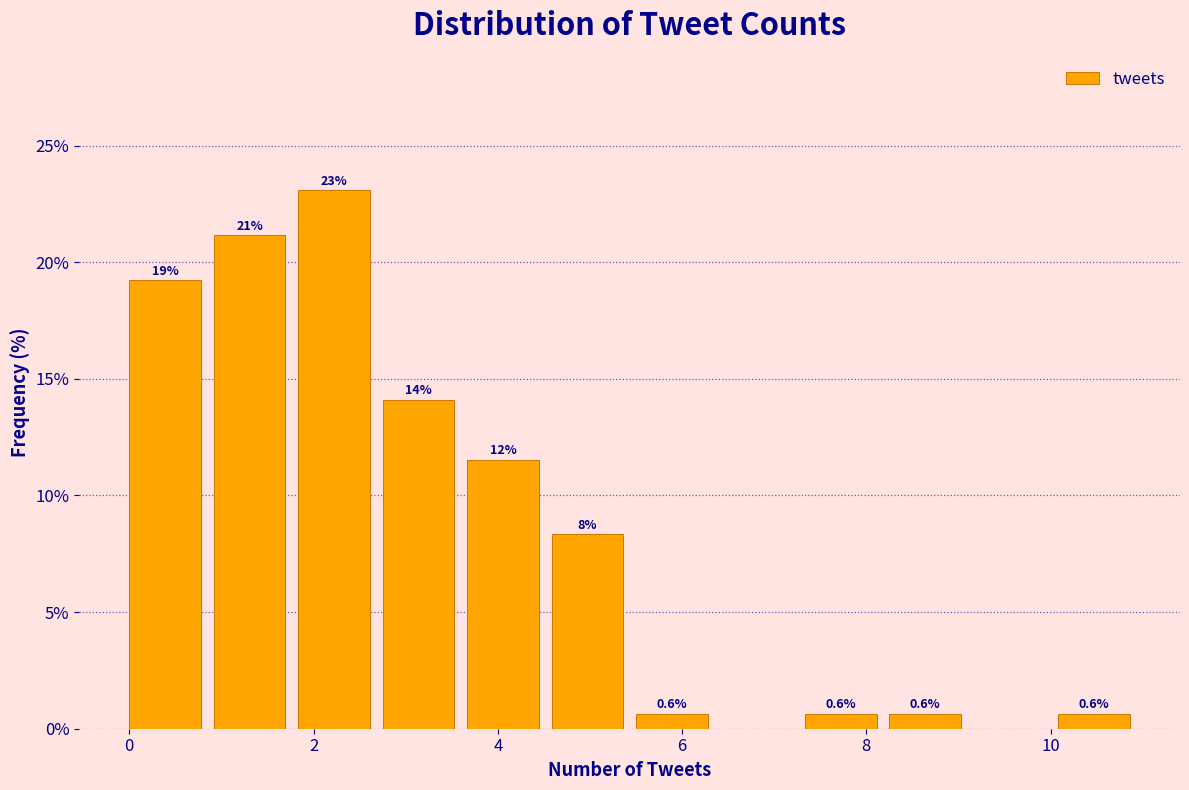

Which range on the x-axis has the tallest bar?

1.8 to 2.8